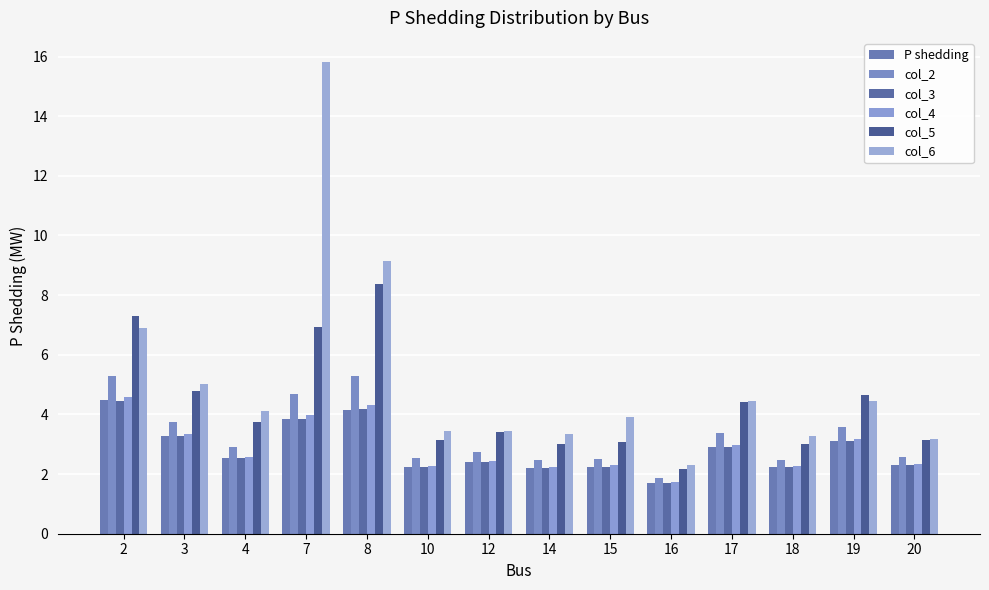

Reading left to right, extract all data points from this chart.

P shedding: 2=4.5	3=3.3	4=2.5	7=3.8	8=4.2	10=2.2	12=2.4	14=2.2	15=2.3	16=1.7	17=2.9	18=2.2	19=3.1	20=2.3
col_2: 2=5.3	3=3.7	4=2.9	7=4.7	8=5.3	10=2.5	12=2.7	14=2.5	15=2.5	16=1.9	17=3.4	18=2.5	19=3.6	20=2.6
col_3: 2=4.5	3=3.3	4=2.5	7=3.8	8=4.2	10=2.2	12=2.4	14=2.2	15=2.3	16=1.7	17=2.9	18=2.2	19=3.1	20=2.3
col_4: 2=4.6	3=3.3	4=2.6	7=4.0	8=4.3	10=2.3	12=2.4	14=2.2	15=2.3	16=1.7	17=3.0	18=2.3	19=3.2	20=2.3
col_5: 2=7.3	3=4.8	4=3.8	7=6.9	8=8.4	10=3.1	12=3.4	14=3.0	15=3.1	16=2.2	17=4.4	18=3.0	19=4.7	20=3.1
col_6: 2=6.9	3=5.0	4=4.1	7=15.8	8=9.1	10=3.4	12=3.4	14=3.3	15=3.9	16=2.3	17=4.5	18=3.3	19=4.5	20=3.2